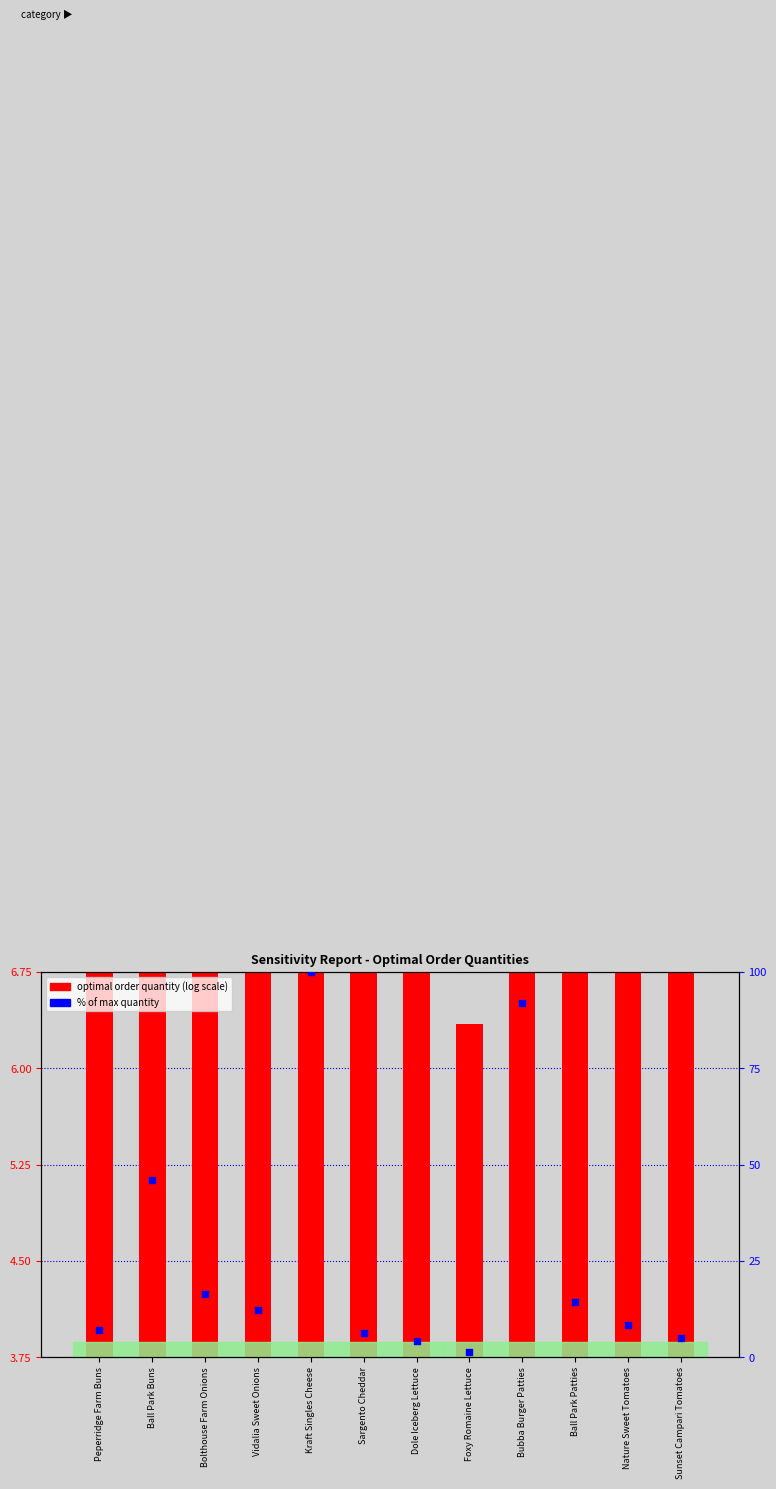

Which series contains the lowest Y value?

% of max quantity